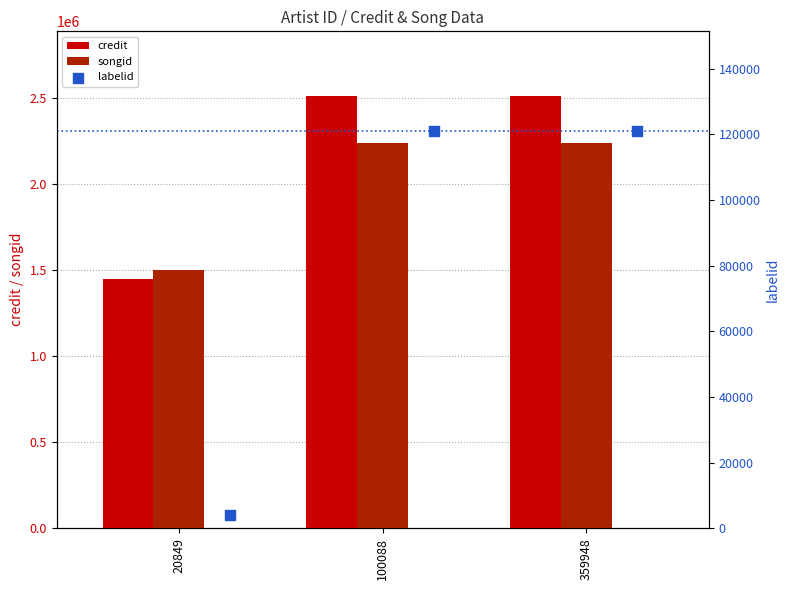

Which series has the largest total across all categories?

credit